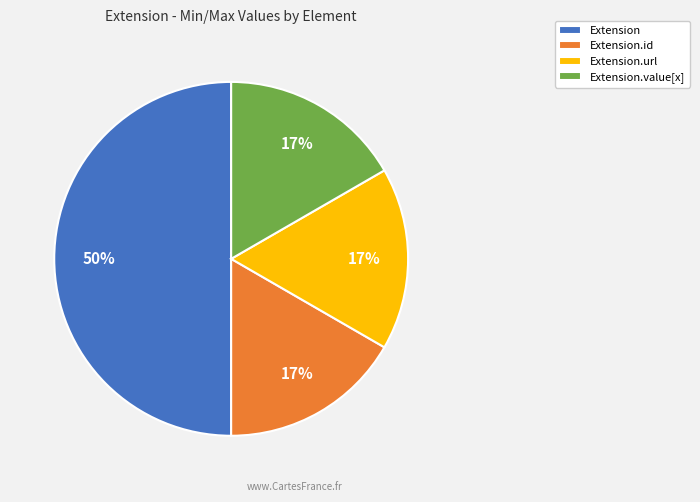

Count the number of slices in the pie.

4